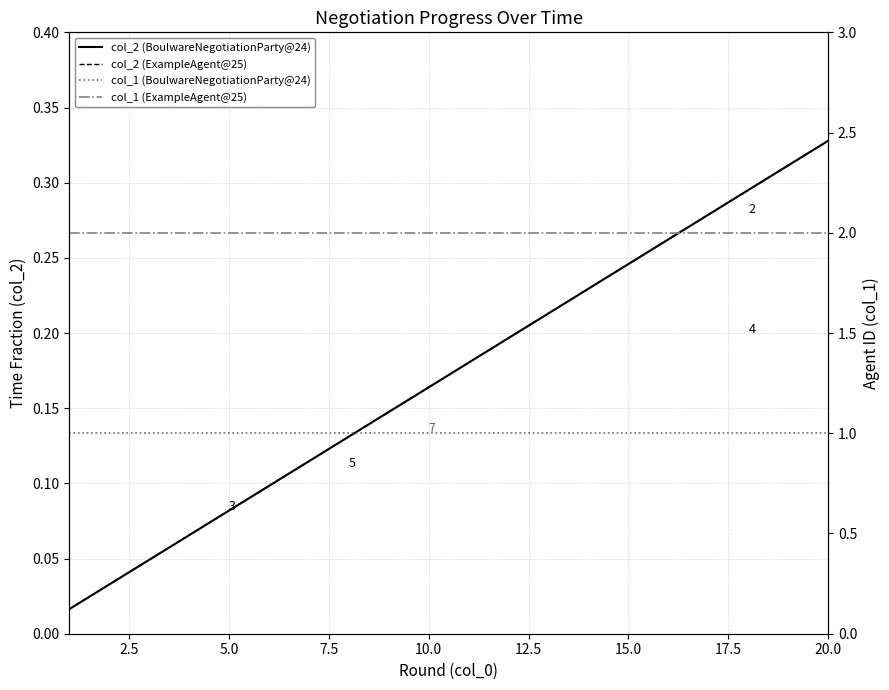

Which series has the largest total across all categories?

col_1 (ExampleAgent@25)